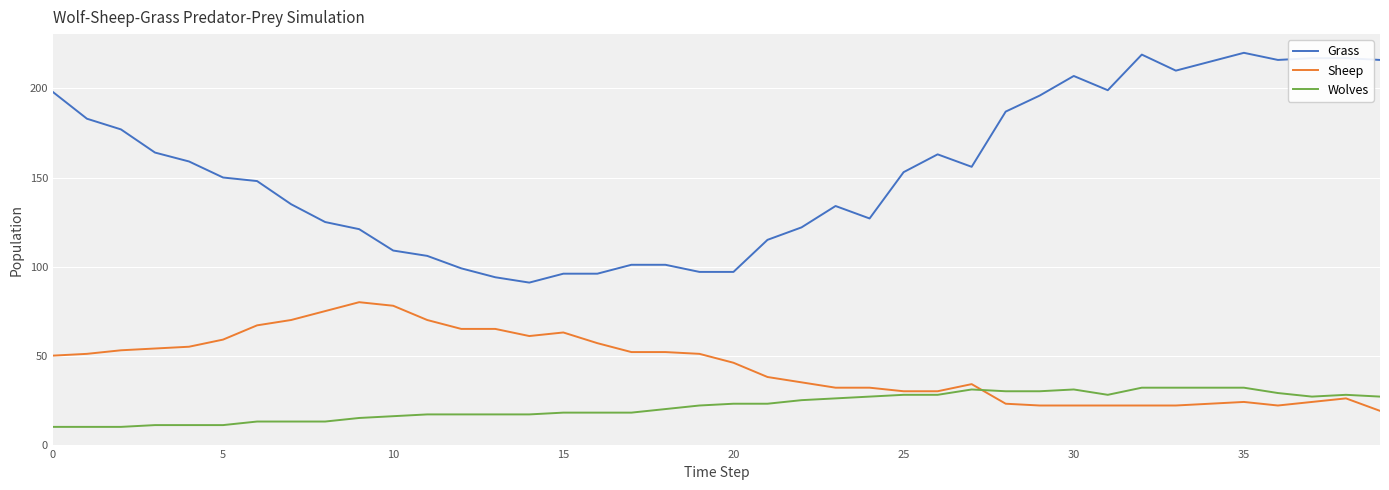

List the series in order of their peak value, lowest first.

Wolves, Sheep, Grass